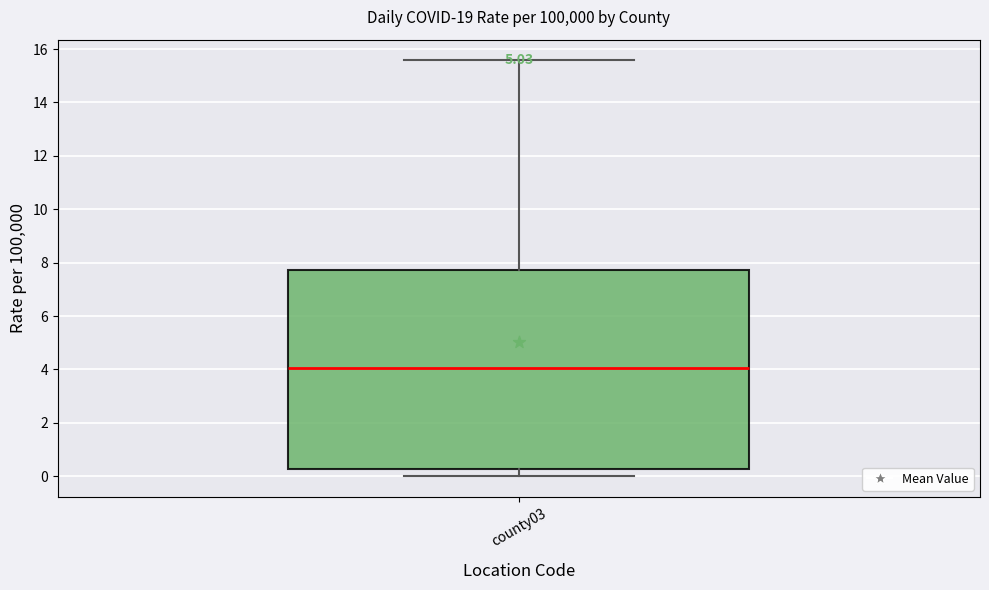

Where is the upper edge of the box for county03 on the y-axis? The values are not printed on the chart, so give them approximately, as read against the axis.

7.8